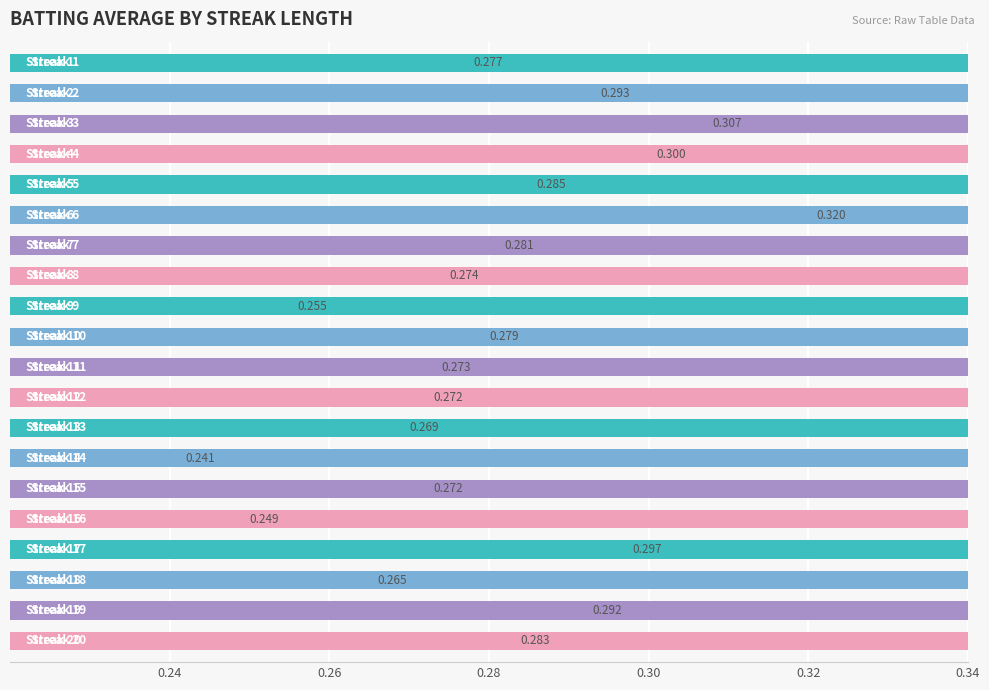

What is the sum of the values at 6 and 0.30?

0.6